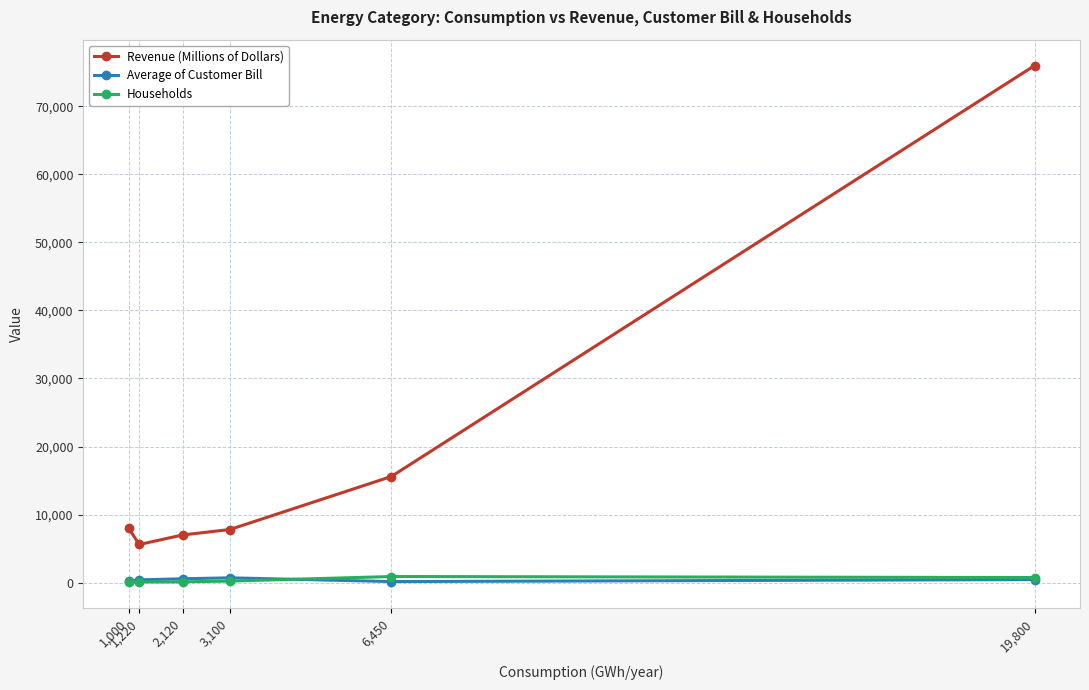

What is the difference between the maximum and minimum values in the Average of Customer Bill series?

550